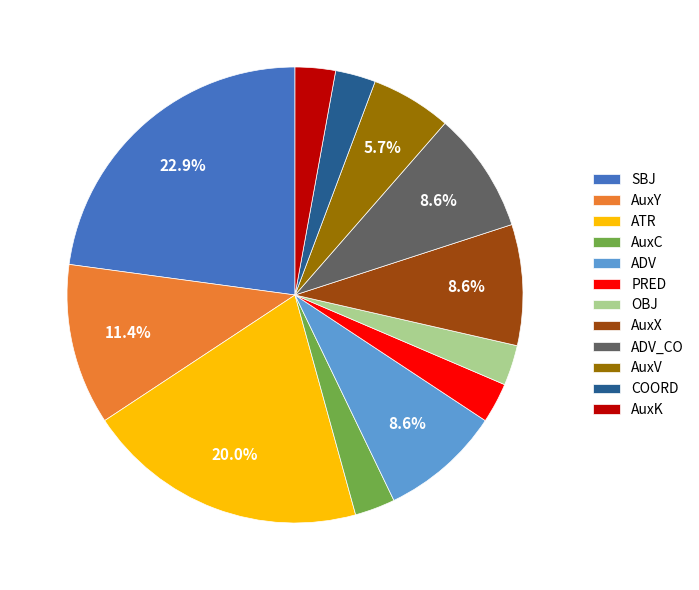

Approximately how many times larger is the value at AuxV compared to OBJ?

2.0